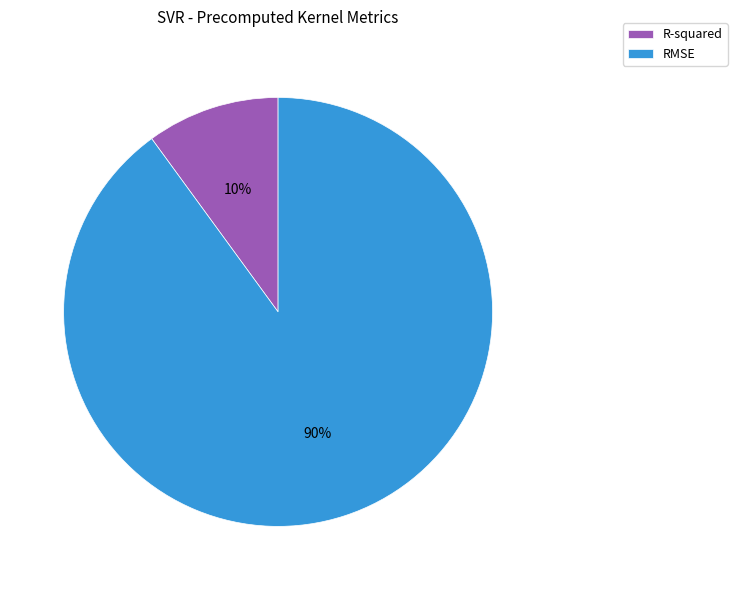

Rank the categories by value from lowest to highest.

R-squared, RMSE